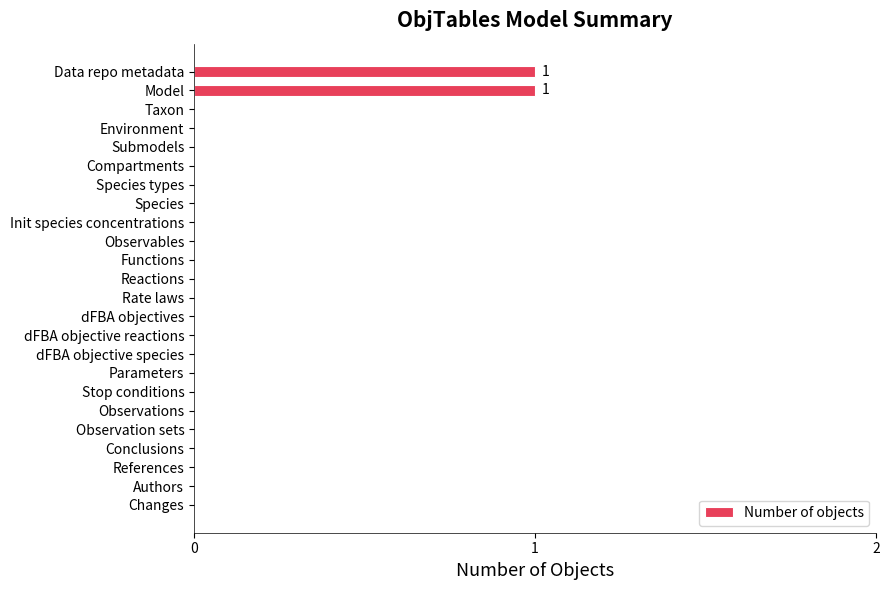

Count the number of categories in the chart.

24